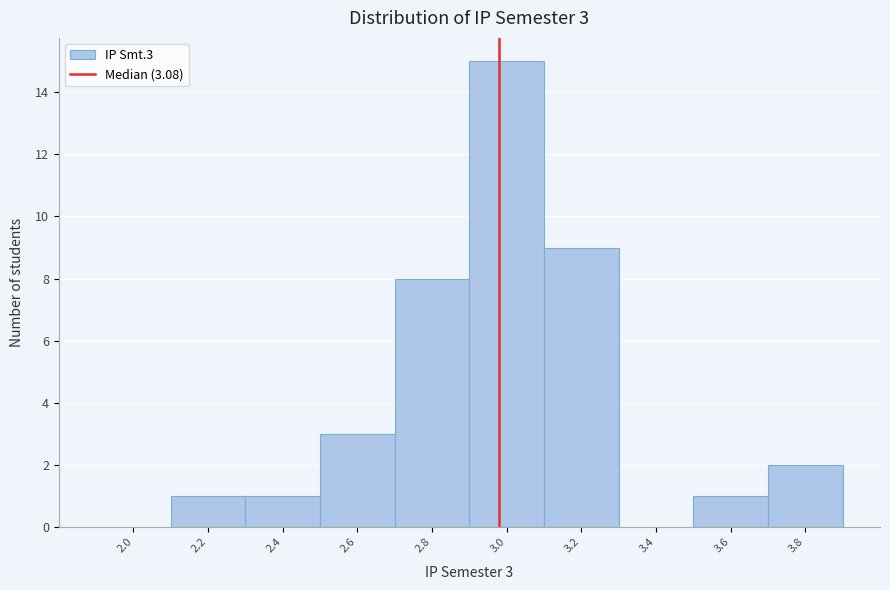

Reading left to right, what are all the values shown in this chart?

2.0=0	2.2=1	2.4=1	2.6=3	2.8=8	3.0=15	3.2=9	3.4=0	3.6=1	3.8=2